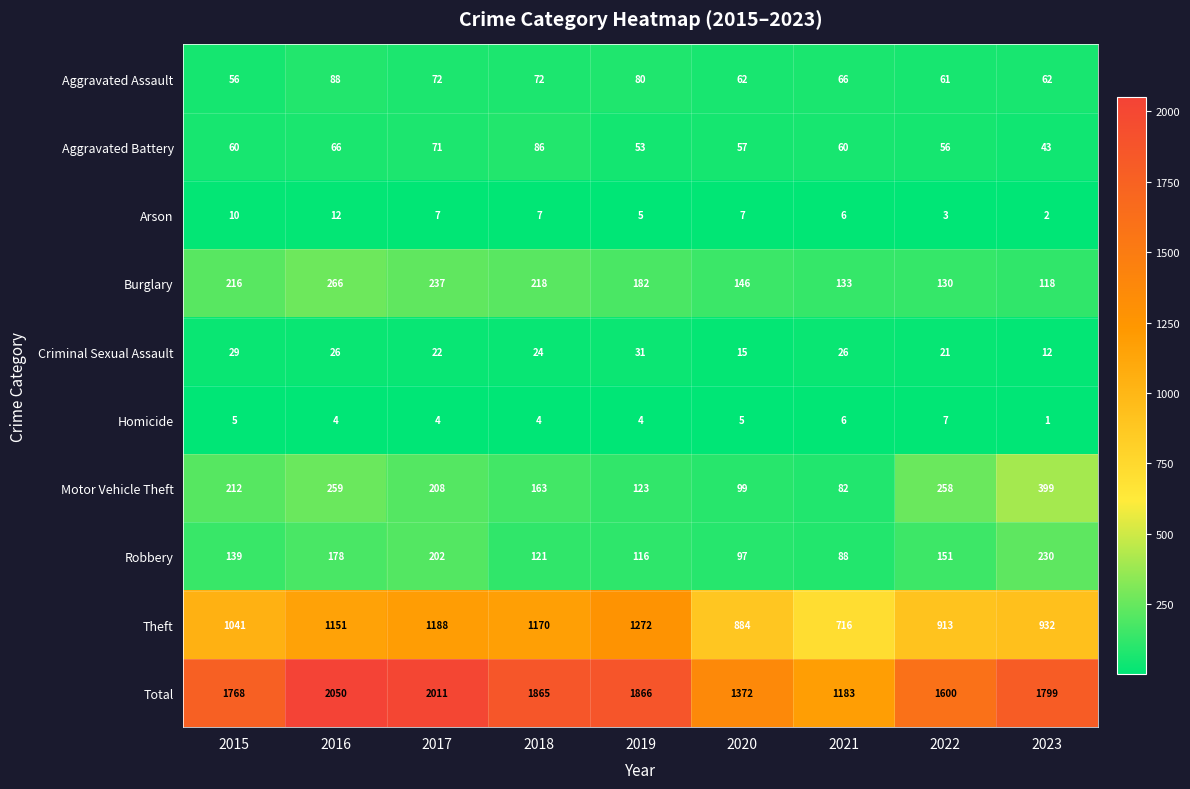

Between 2018 and 2023, which series saw the biggest shift?

Theft